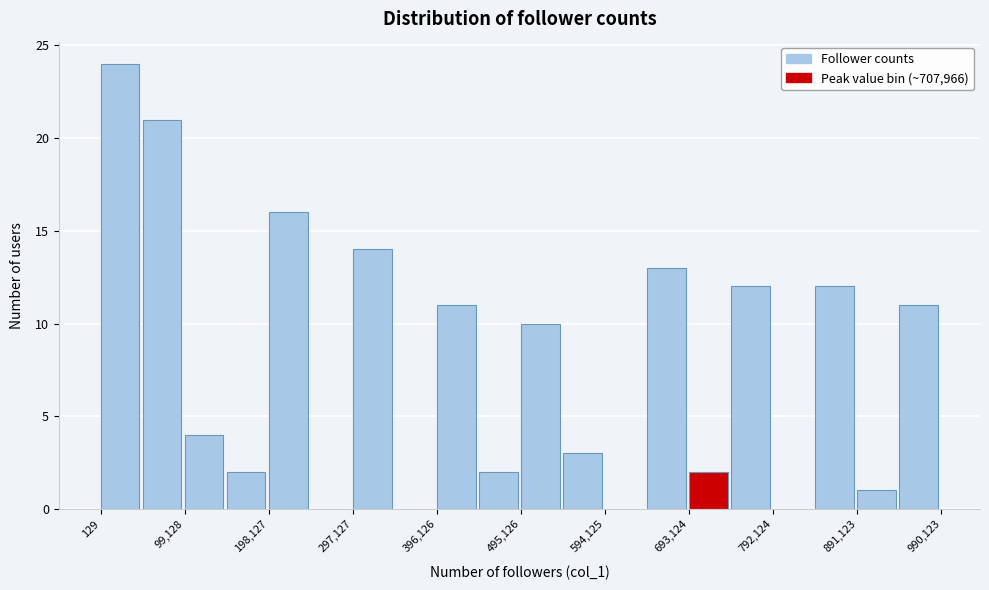

Which range on the x-axis has the tallest bar?

0 to 50000